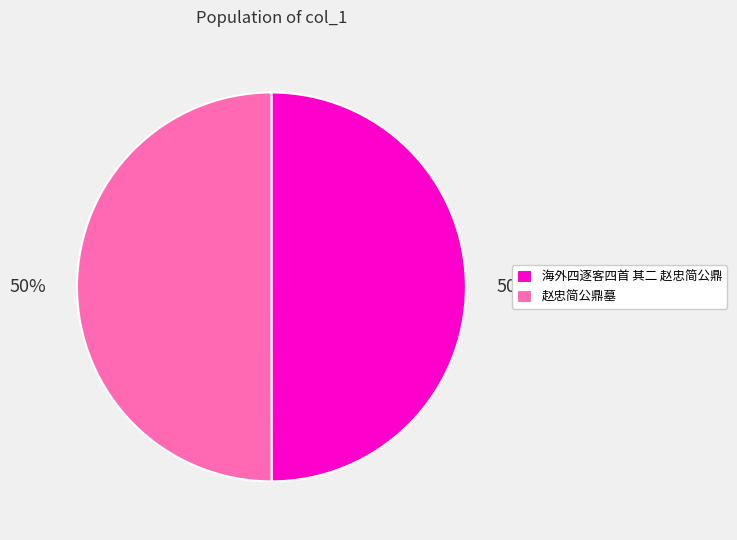

How many slices are in this pie chart?

2